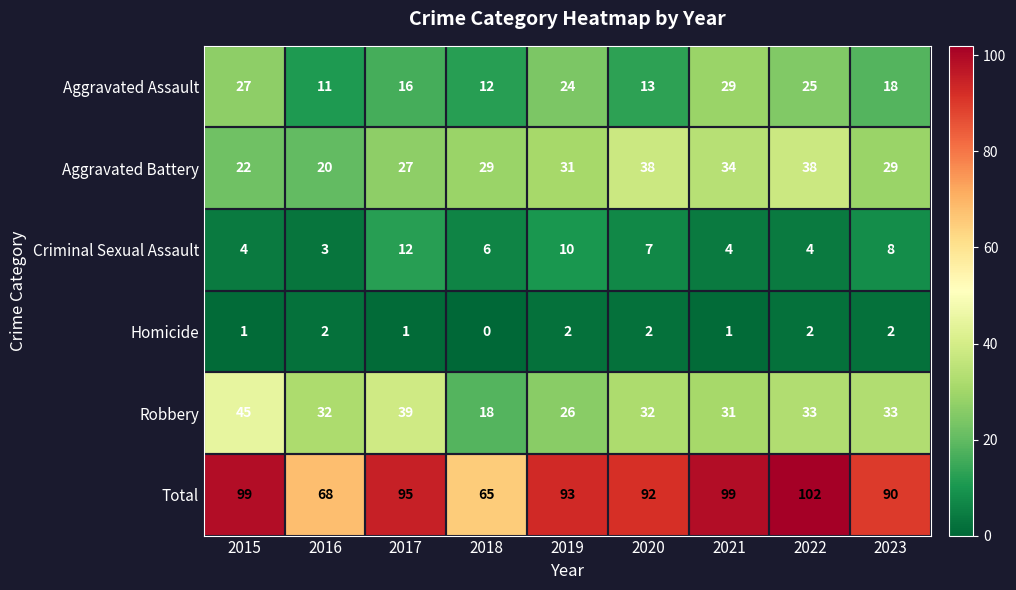

Is the value of Homicide at 2020 greater than the value of Criminal Sexual Assault at 2019?

No